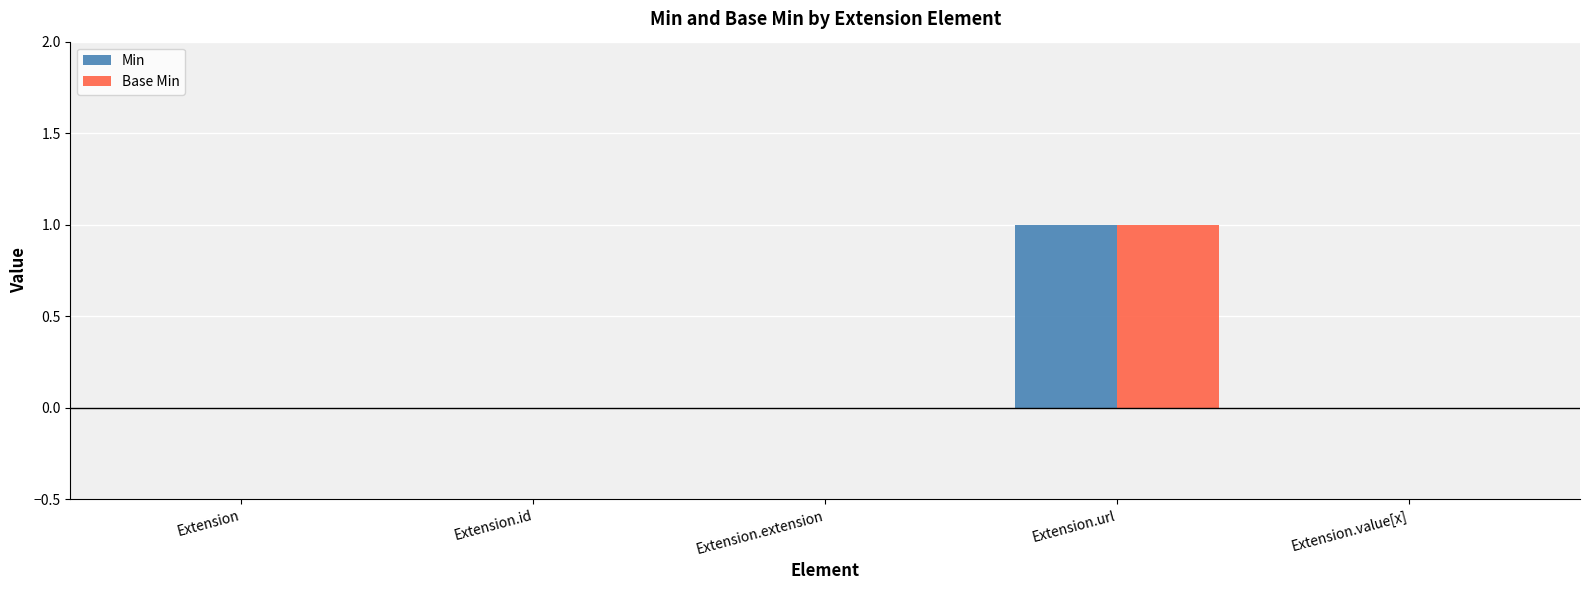

How many Min values are between 0 and 1?

5